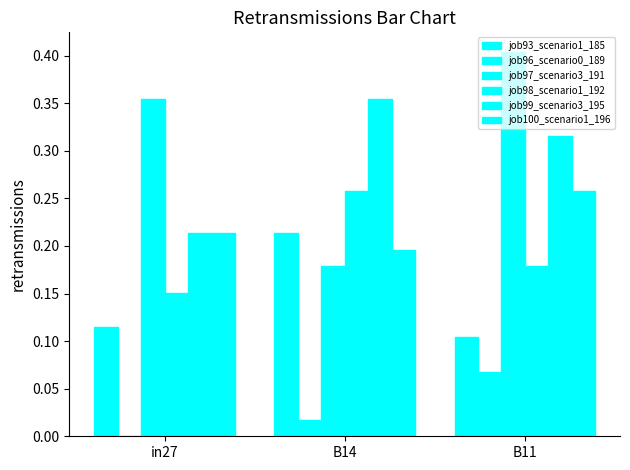

Is it true that job93_scenario1_185 equals 0.2 at B14?

True